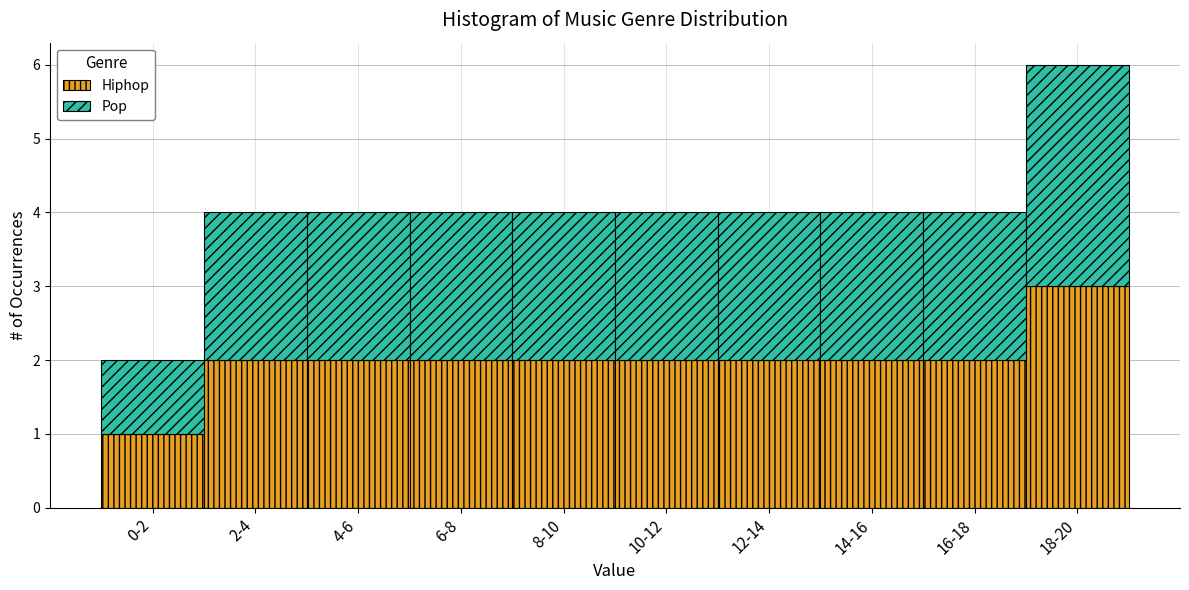

Reading right to left, what are the values for Hiphop?

3	2	2	2	2	2	2	2	2	1